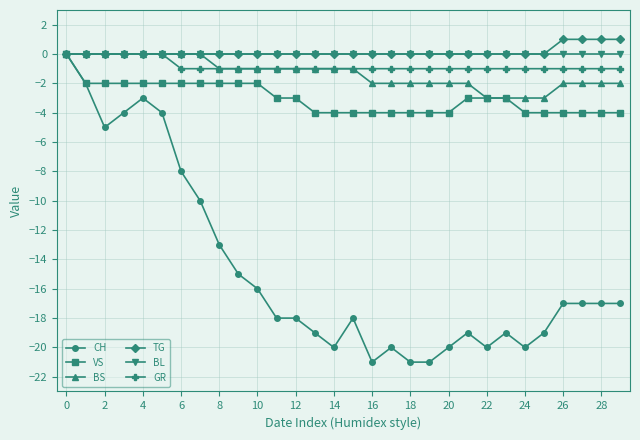

What is the value of the GR point at the 28th from the left?

-1